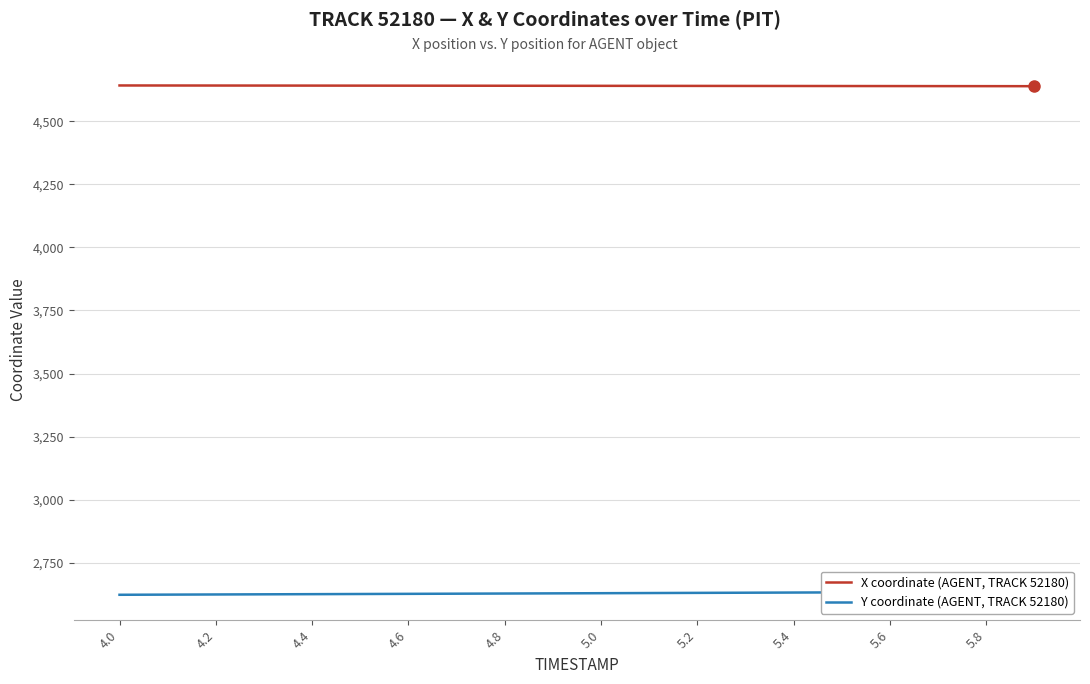

What is the sum of all X coordinate (AGENT, TRACK 52180) values?

92802.2